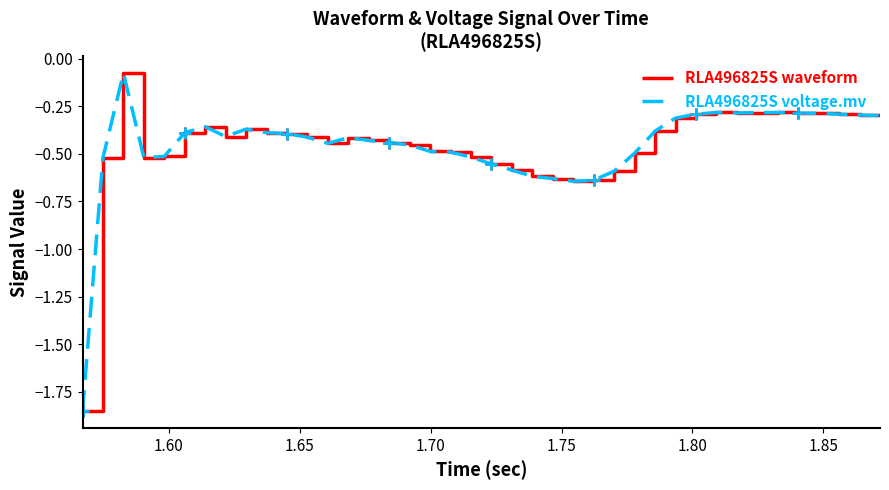

How many intersections are there between RLA496825S waveform and RLA496825S voltage.mv?

3